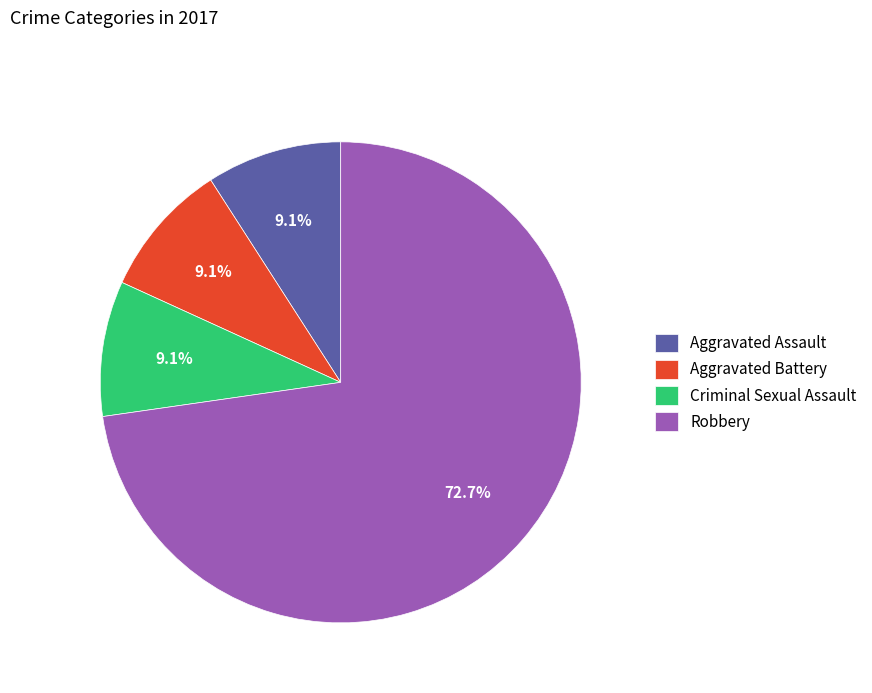

What percentage is NOT represented by Robbery?

27.3%